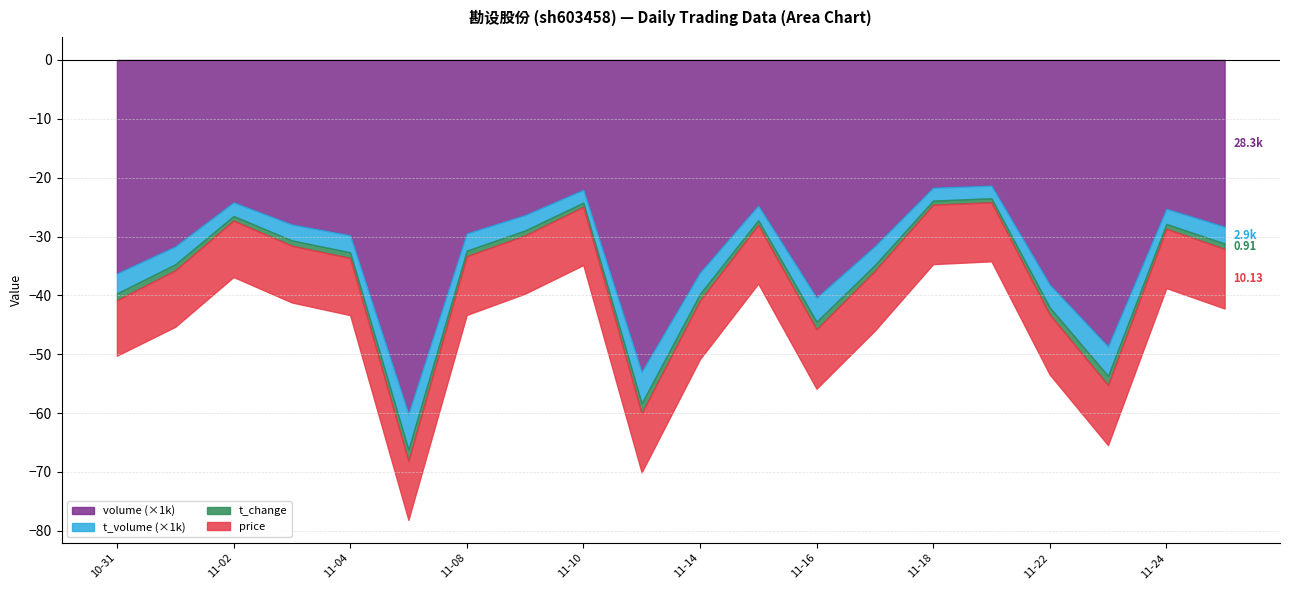

What is the label of the 15th point from the left?

2022-11-18